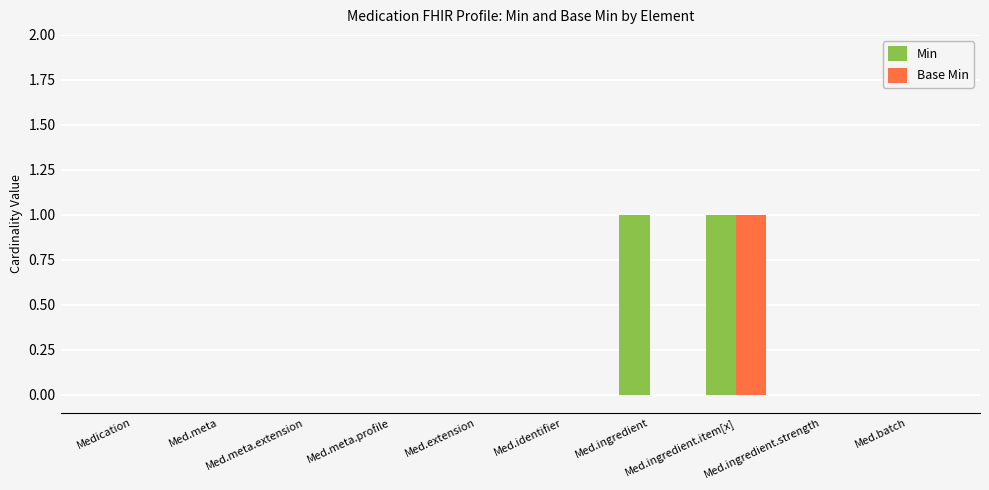

Is it true that Min equals 0 at Med.ingredient.strength?

True